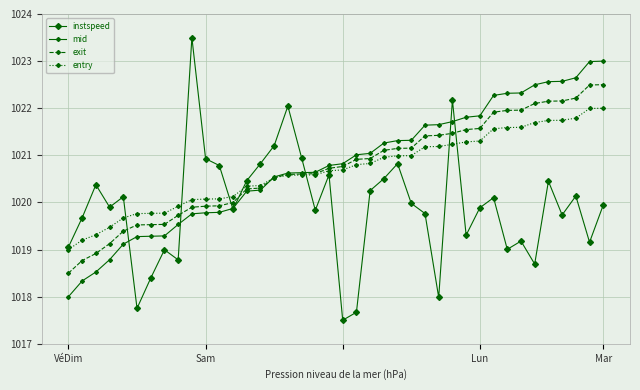

Does the chart have visible grid lines?

Yes